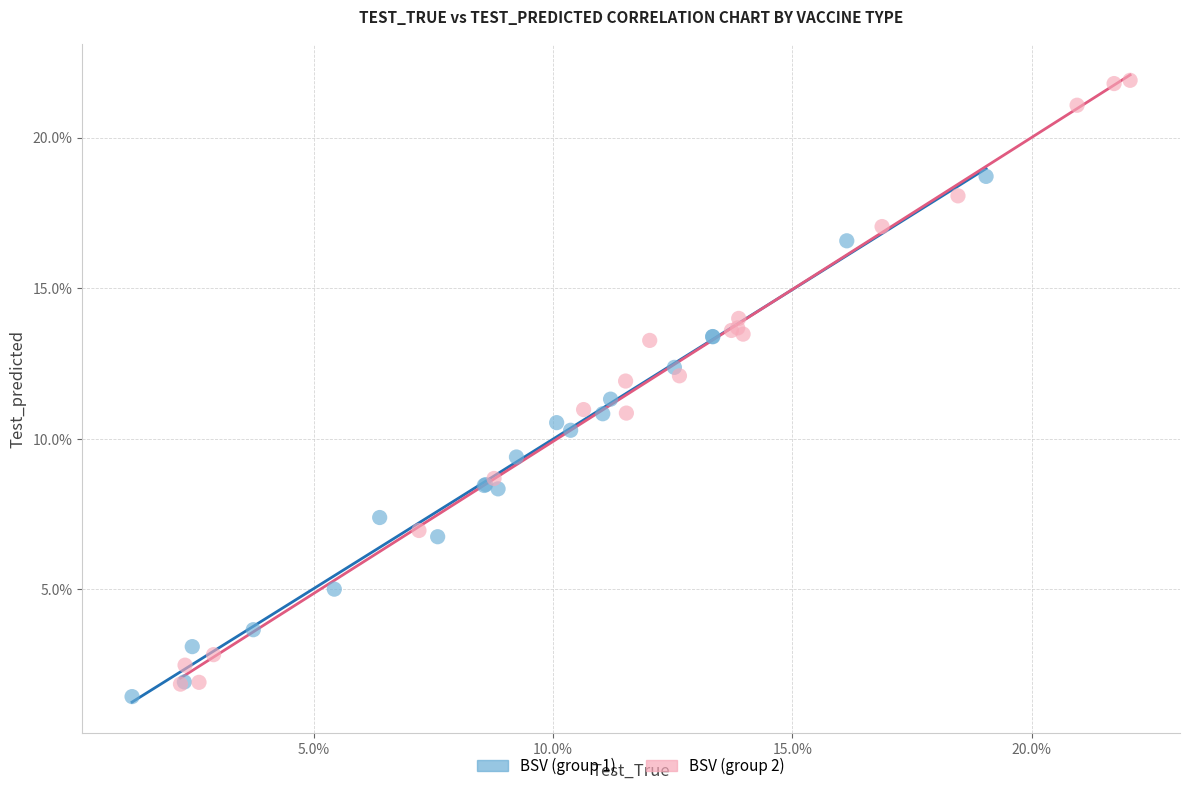

Which series has the largest Y range (max minus min)?

BSV (group 2)